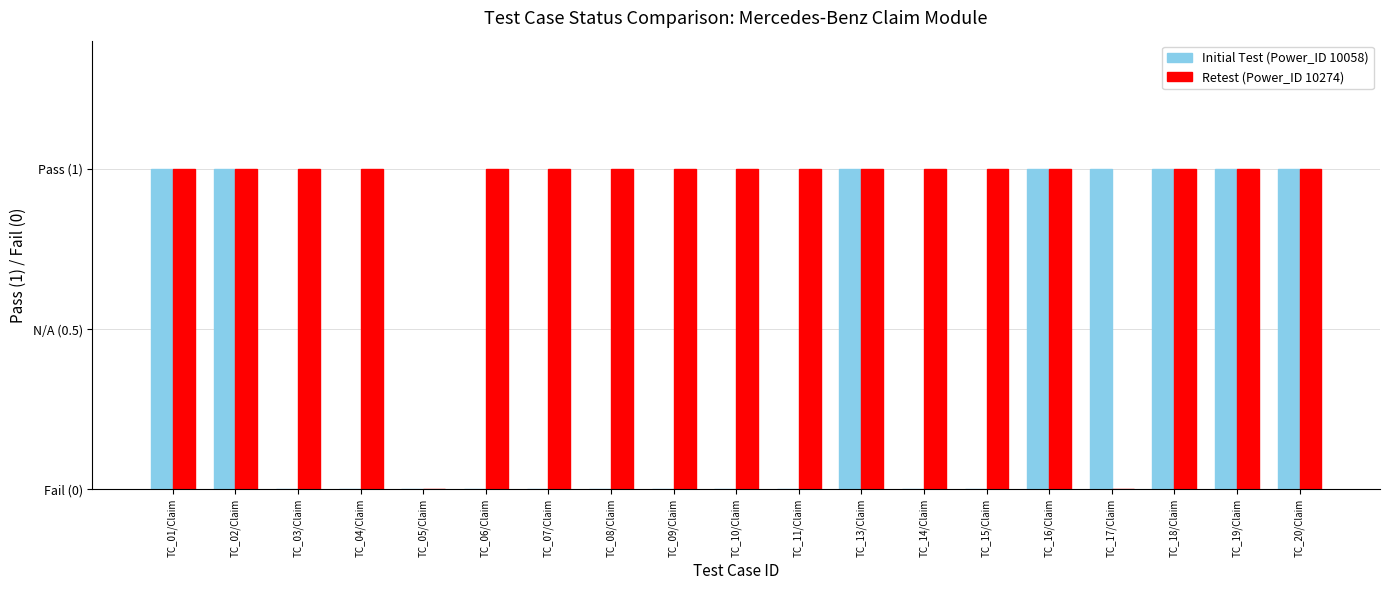

The value of Retest (Power_ID 10274) at TC_17/Claim is 0. True or false?

True